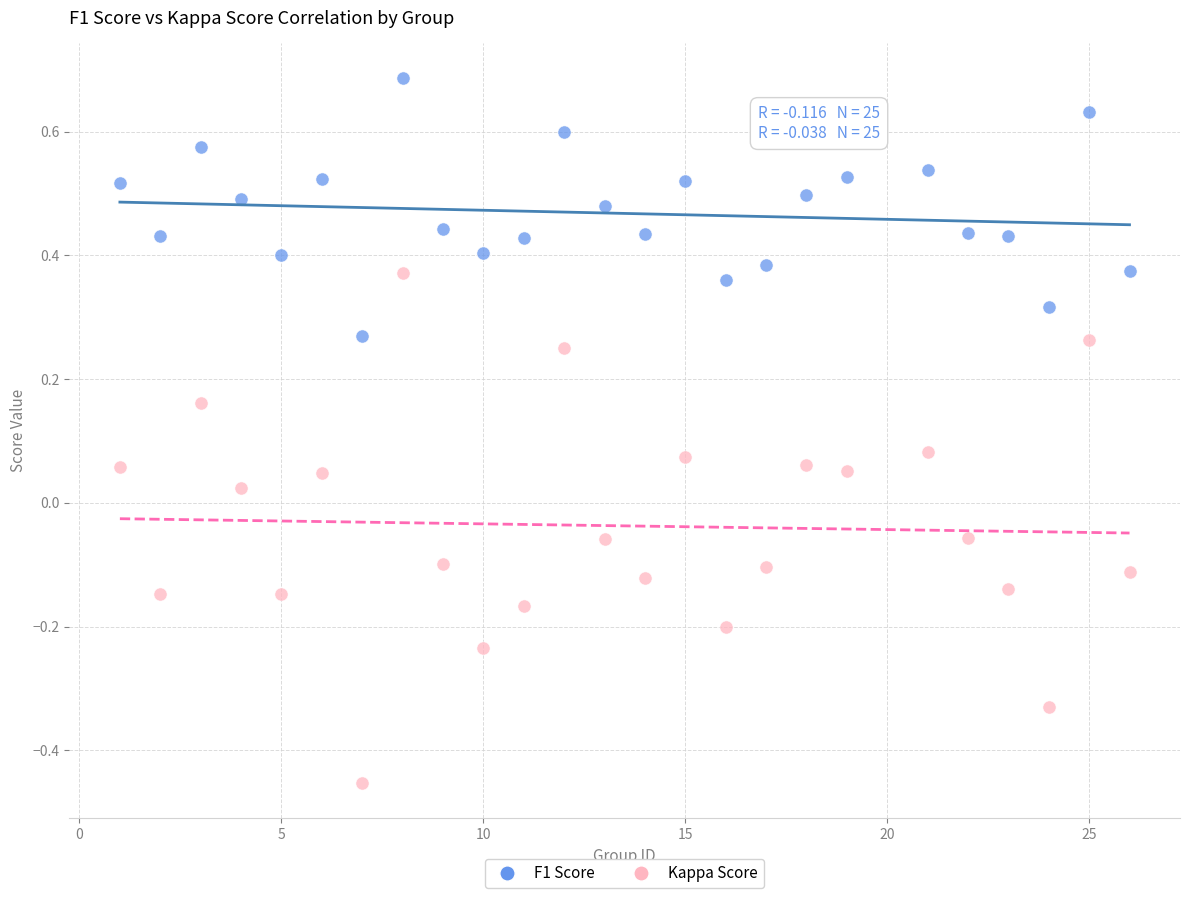

Across all data points, what is the range of X values (max minus min)?

25.0